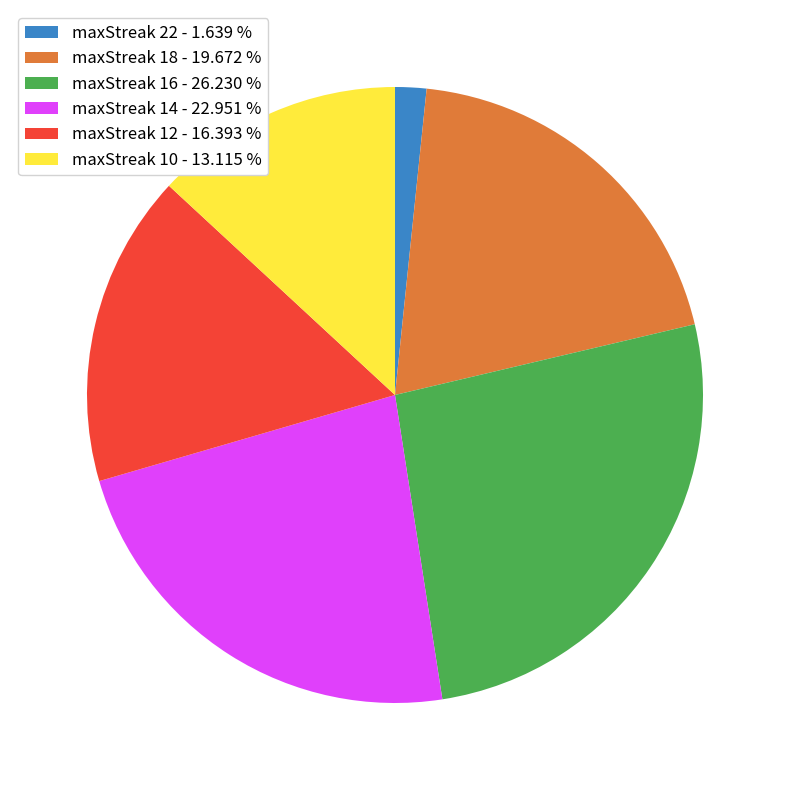

Is the sum of maxStreak 18 - 19.672 % and maxStreak 12 - 16.393 % greater than half?

No